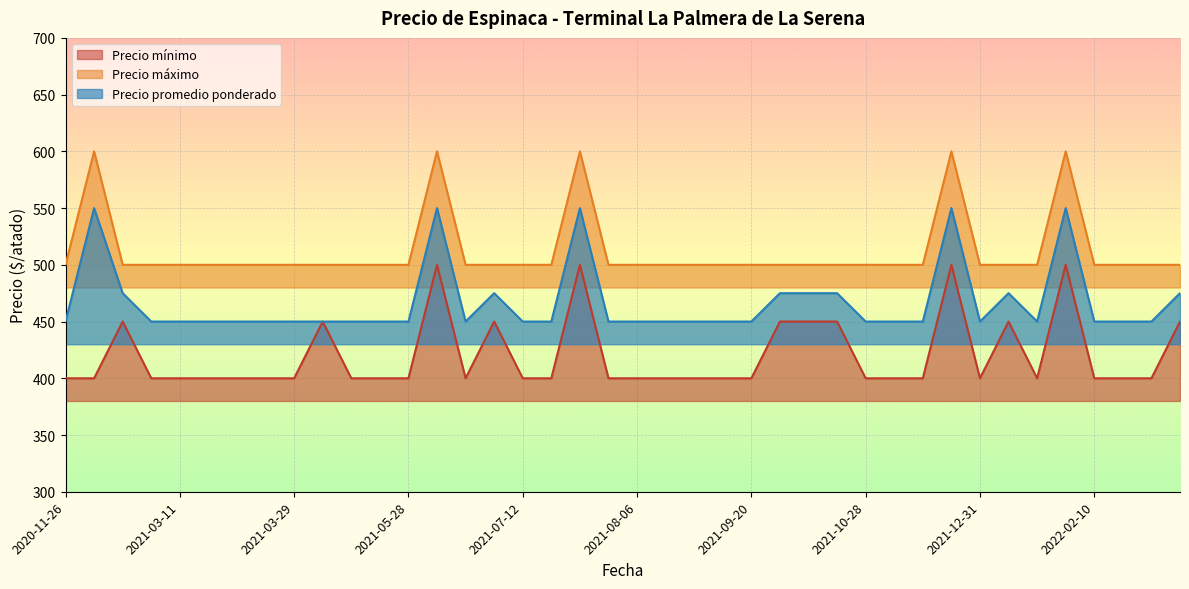

True or false: Precio promedio ponderado and Precio máximo cross at least once.

False